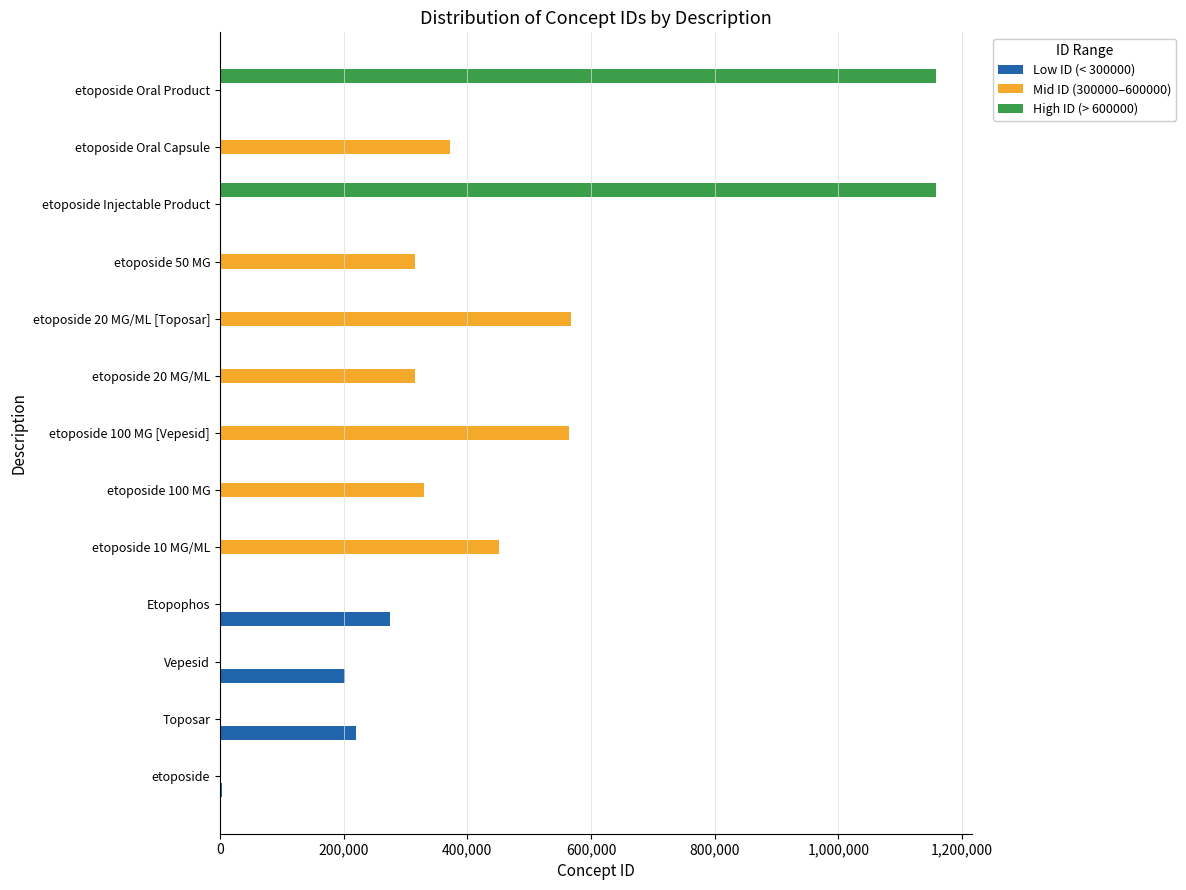

How many data points does each series have?

13